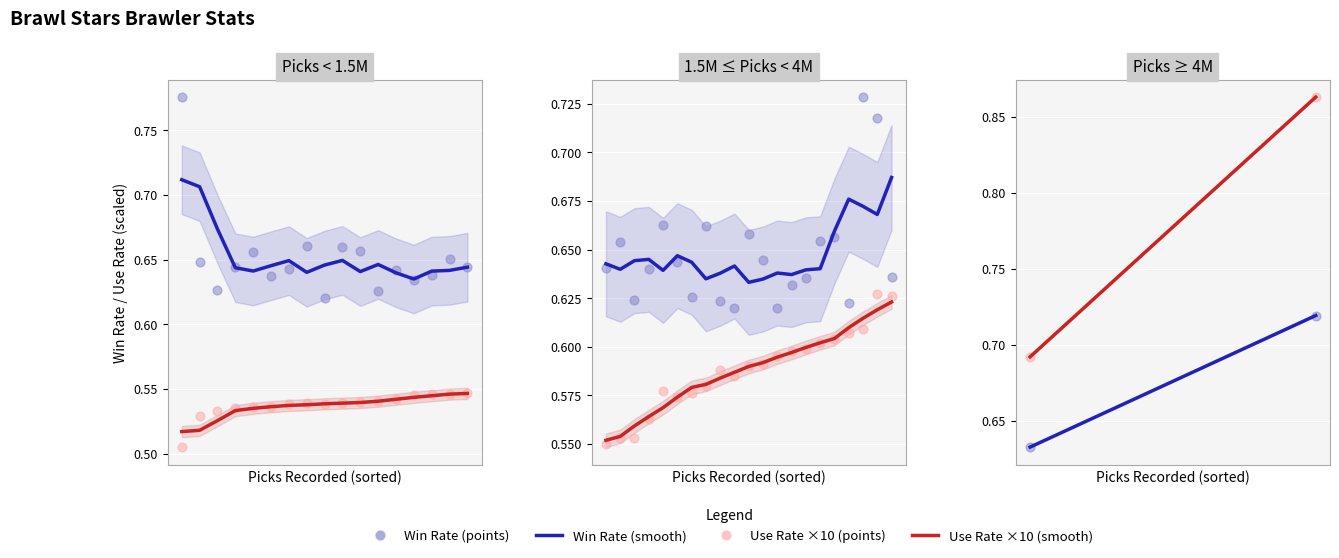

At how many categories does at least one series exceed 0?

2